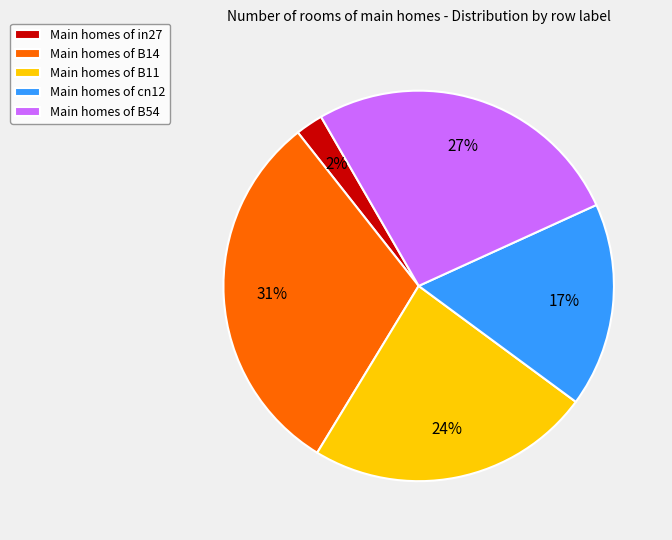

The Main homes of B54 slice represents 27% of the pie. True or false?

True